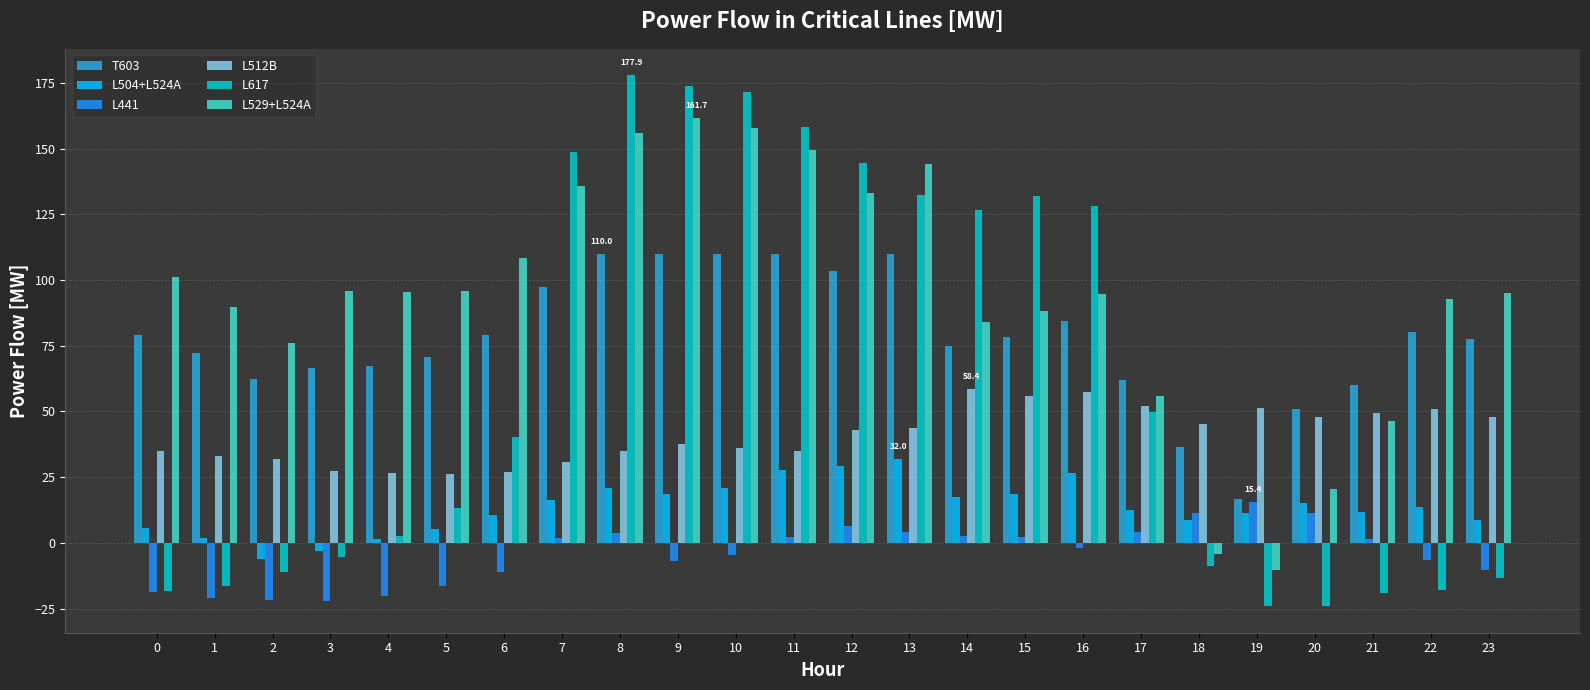

Rank the series by their maximum value, from highest to lowest.

L617, L529+L524A, T603, L512B, L504+L524A, L441